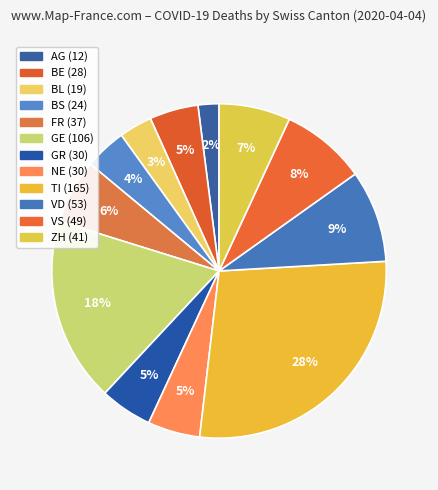

How many segments does this pie chart have?

12